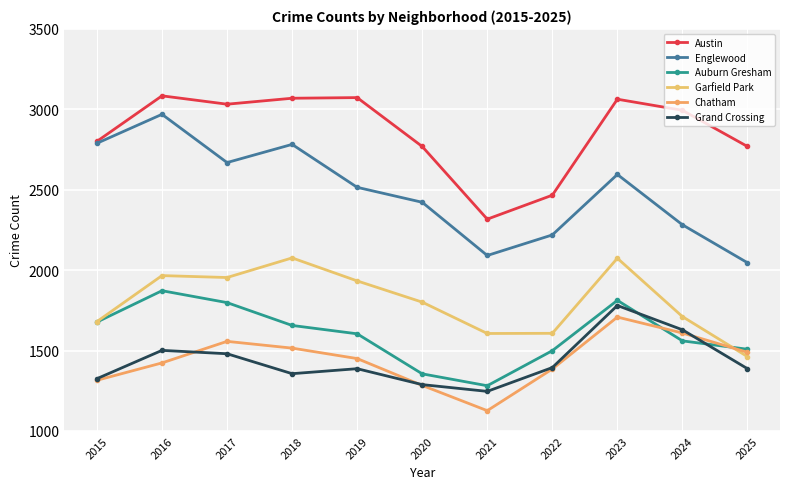

Does the chart have visible grid lines?

Yes